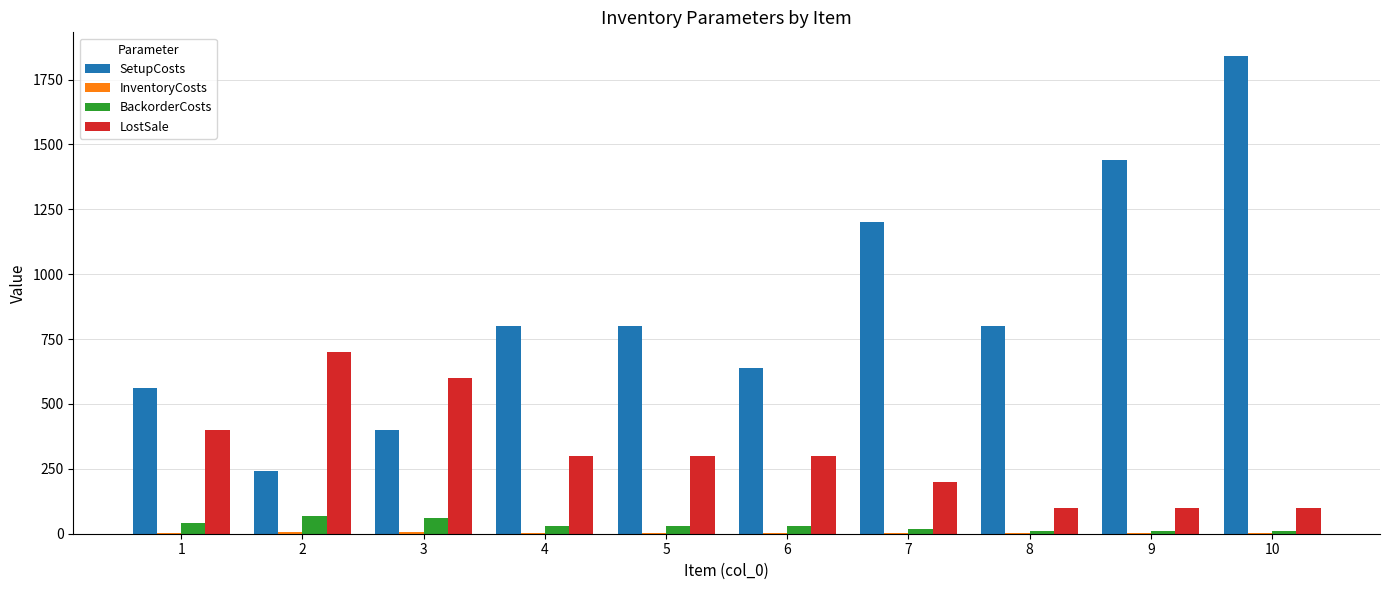

The value of SetupCosts at 10 is 1840. True or false?

True